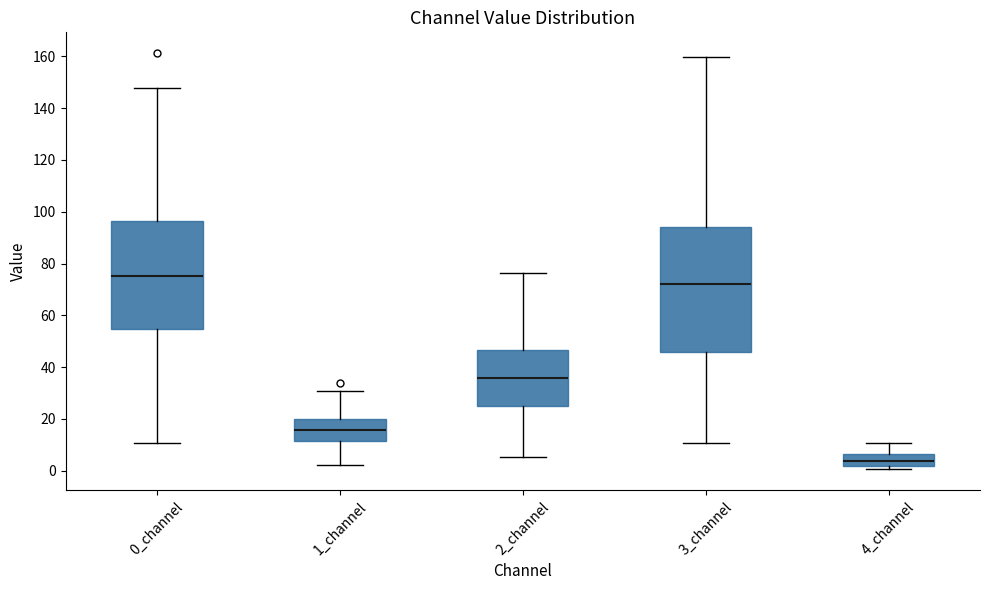

Which box's median line is the highest?

0_channel